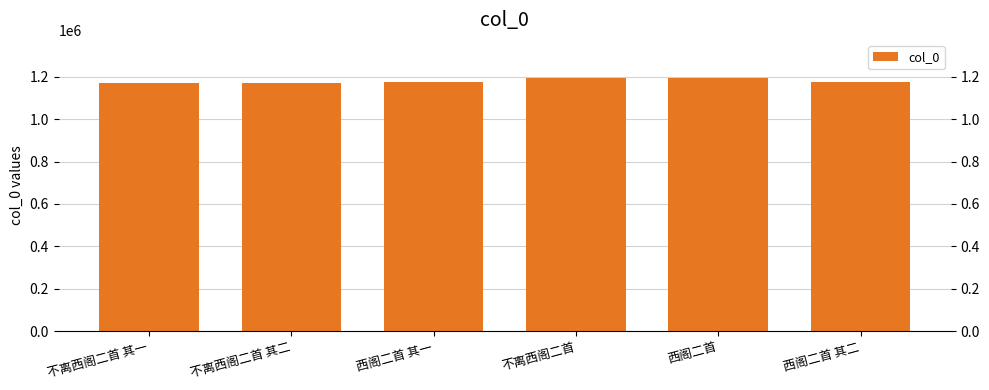

The chart shows a value of 1194658 at 不离西阁二首. True or false?

True